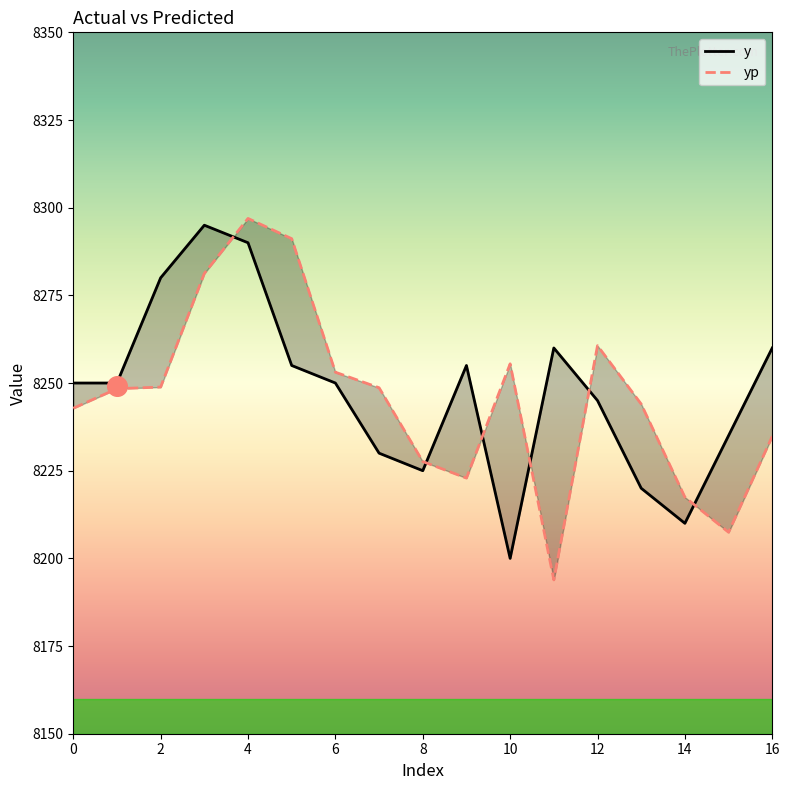

Which series reaches the maximum Y coordinate?

yp